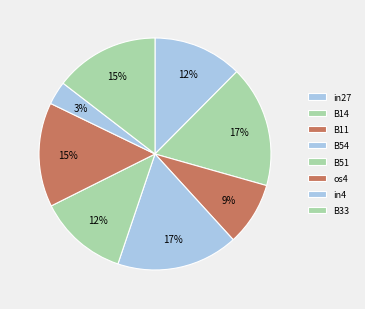

Is there any slice that represents more than half of the pie?

No